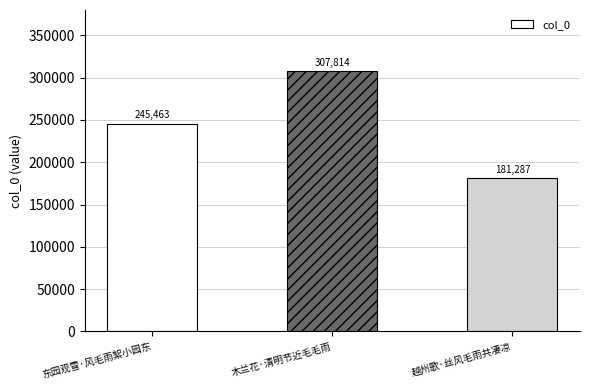

At which label is the value closest to 244550?

东园观雪·风毛雨絮小园东